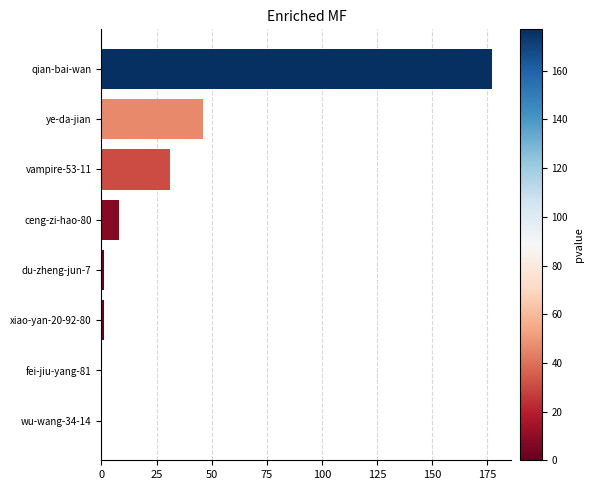

Which has a higher value, wu-wang-34-14 or ye-da-jian?

ye-da-jian